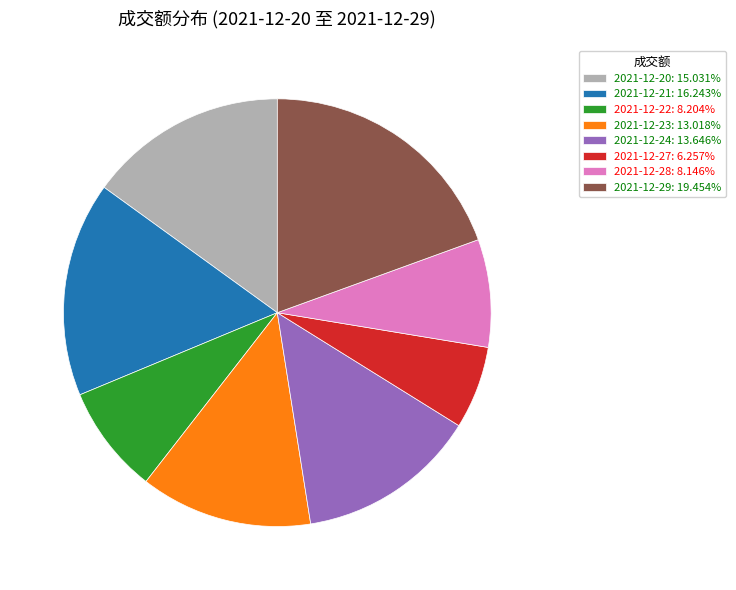

Is the sum of 2021-12-23: 13.018% and 2021-12-27: 6.257% greater than half?

No